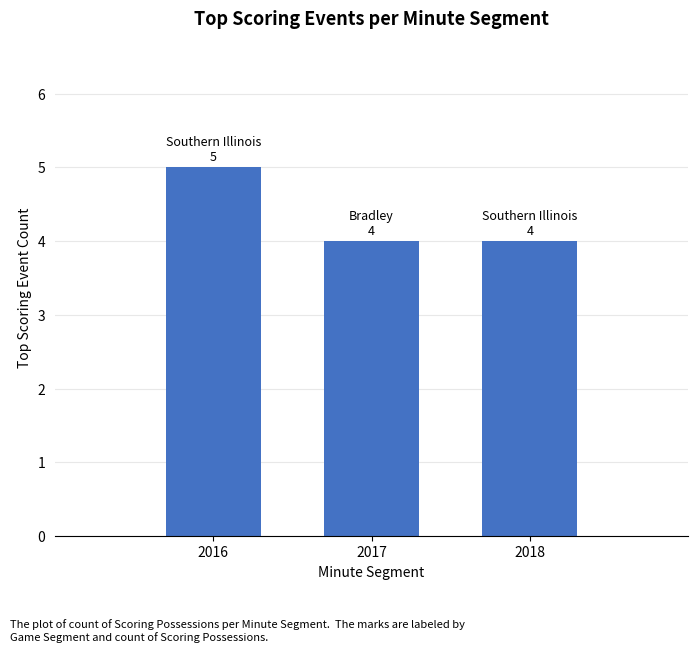

The chart shows a value of 4 at 2018. True or false?

True